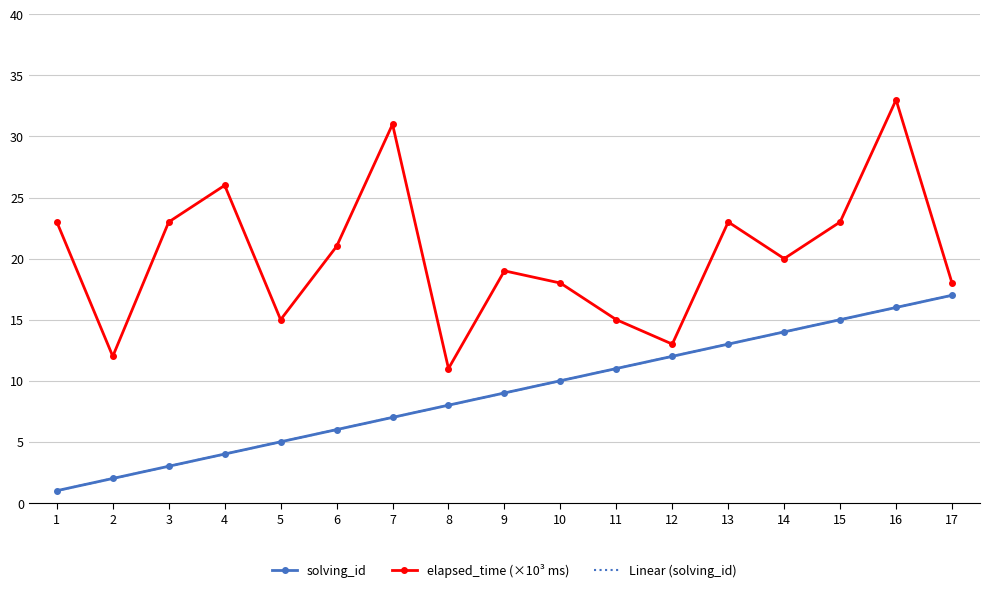

What is the average value of the solving_id series?

9.0